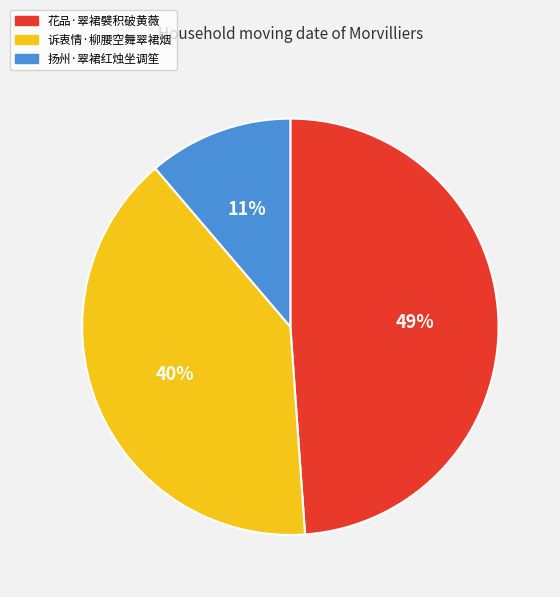

To the nearest percent, what portion does 扬州·翠裙红烛坐调笙 represent?

11%